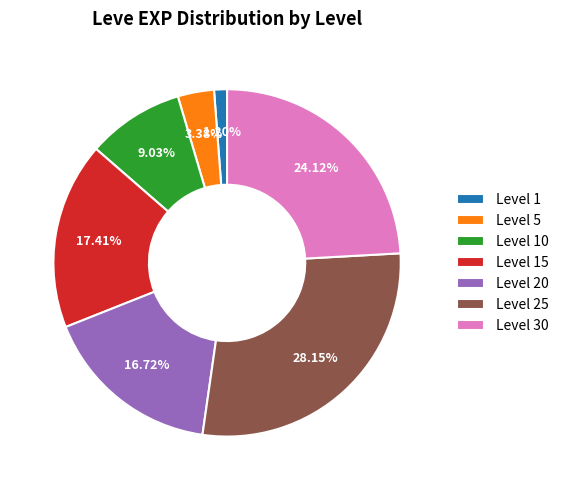

What is the smallest slice in the pie chart?

Level 1